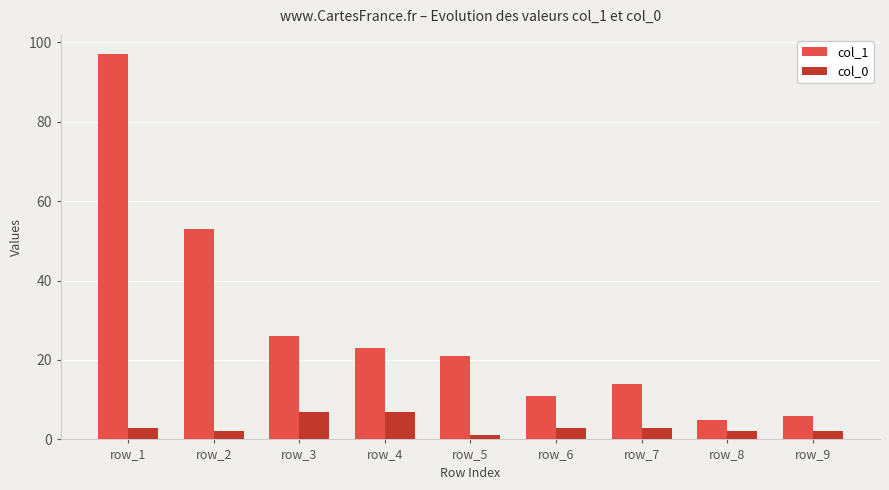

The value of col_0 at row_7 is 3. True or false?

True